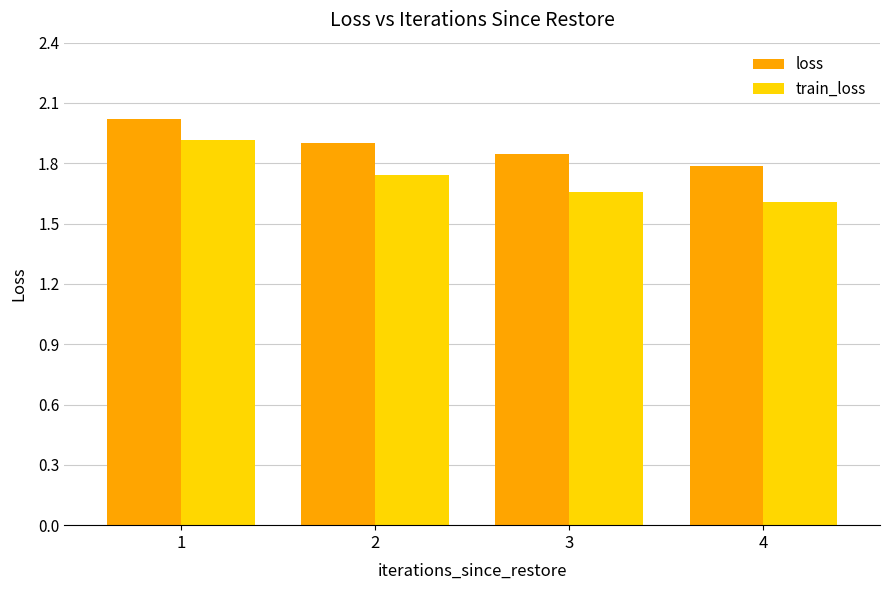

Which series changed the most between 1 and 4?

train_loss